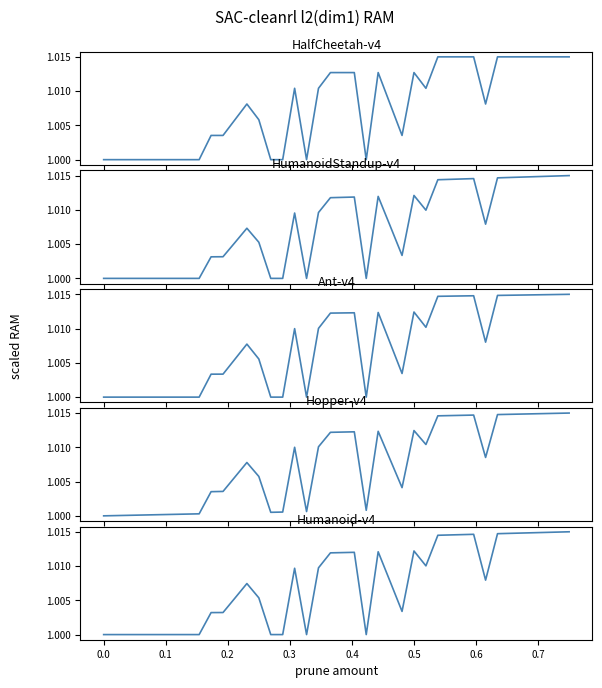

How many lines are shown in the chart?

5